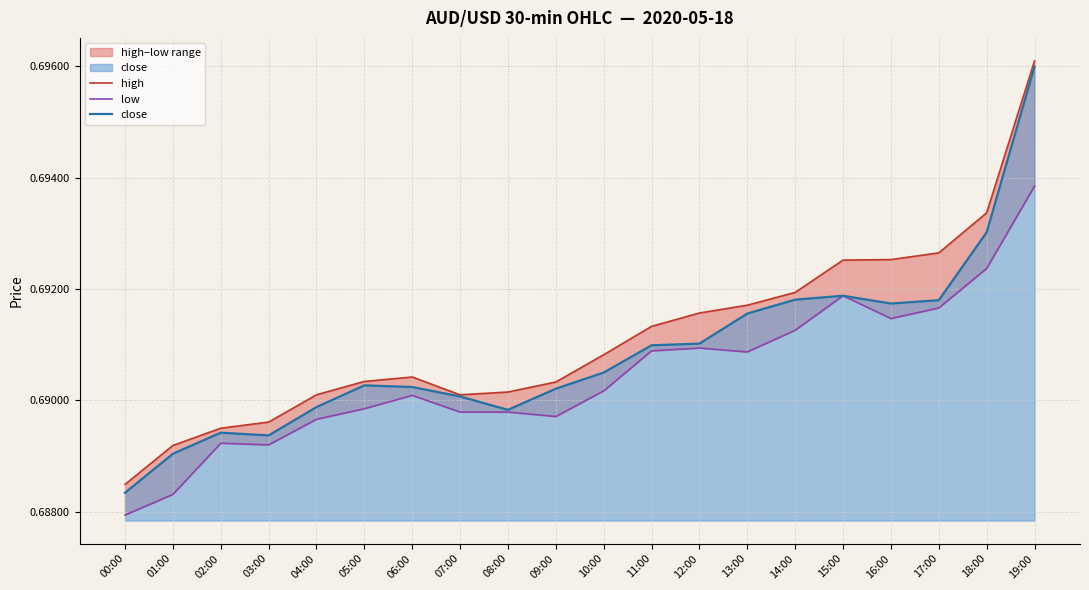

True or false: low has more than 0 points higher than both neighbors.

True